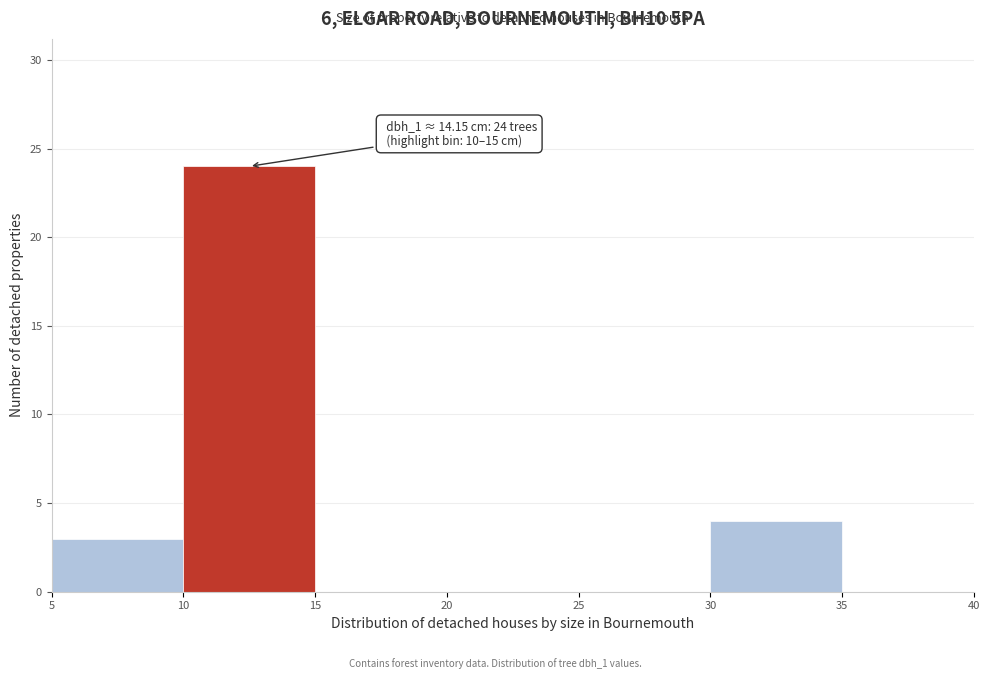

Which range on the x-axis has the tallest bar?

10 to 15